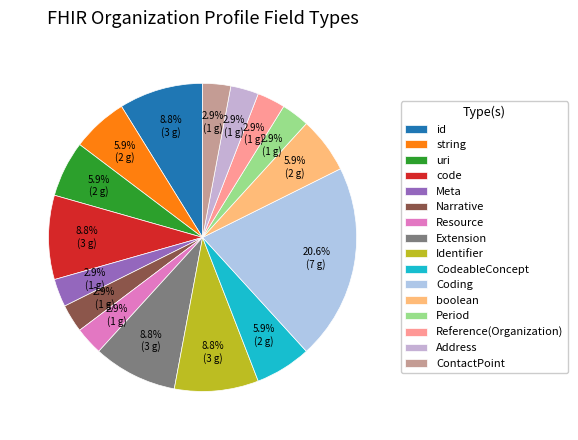

Which slice is the smallest?

Meta